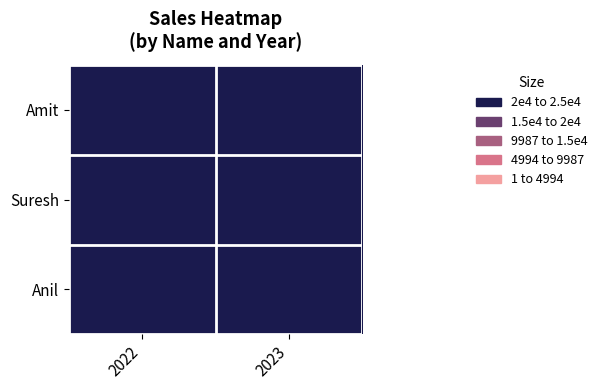

Which has a higher value, 2023 or 2022?

2023